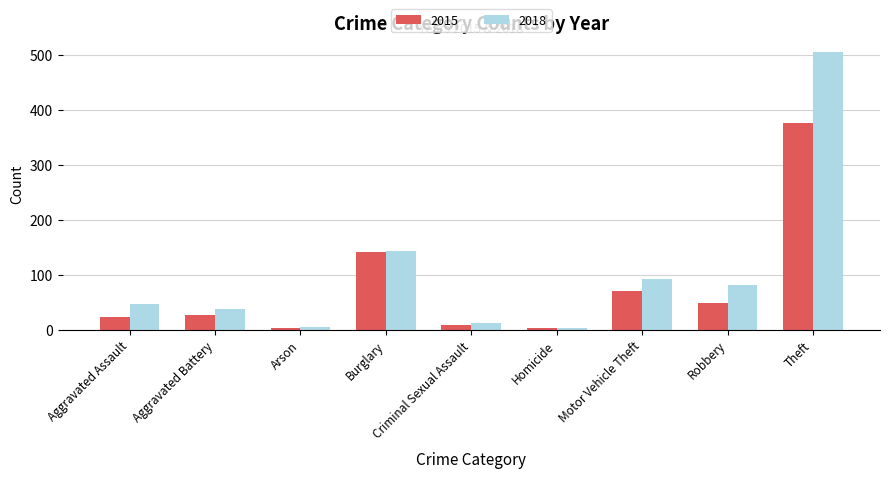

What is the spread (max minus min) of values at Aggravated Battery?

10